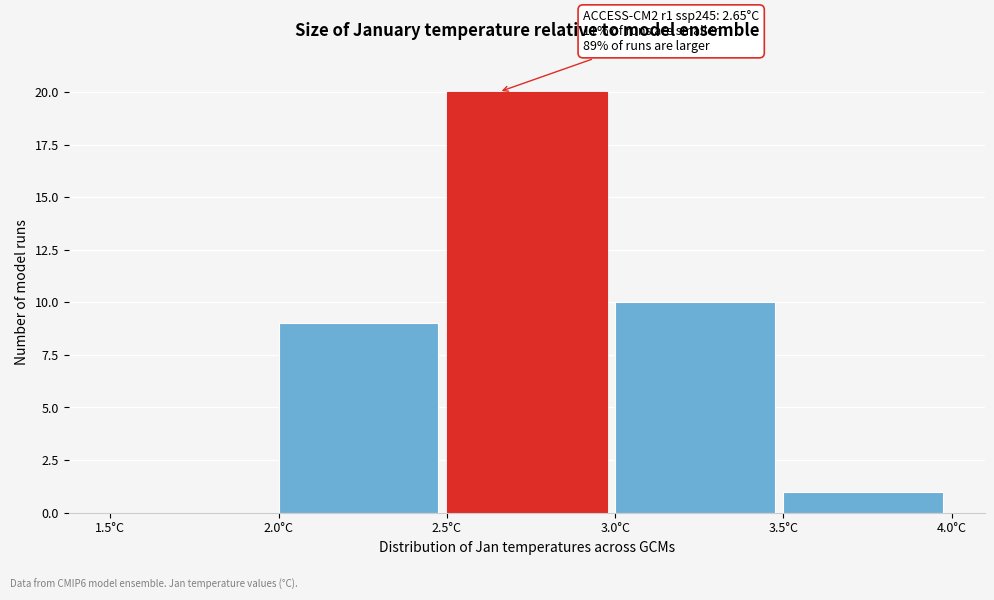

Which range on the x-axis has the tallest bar?

2.5 to 3.0